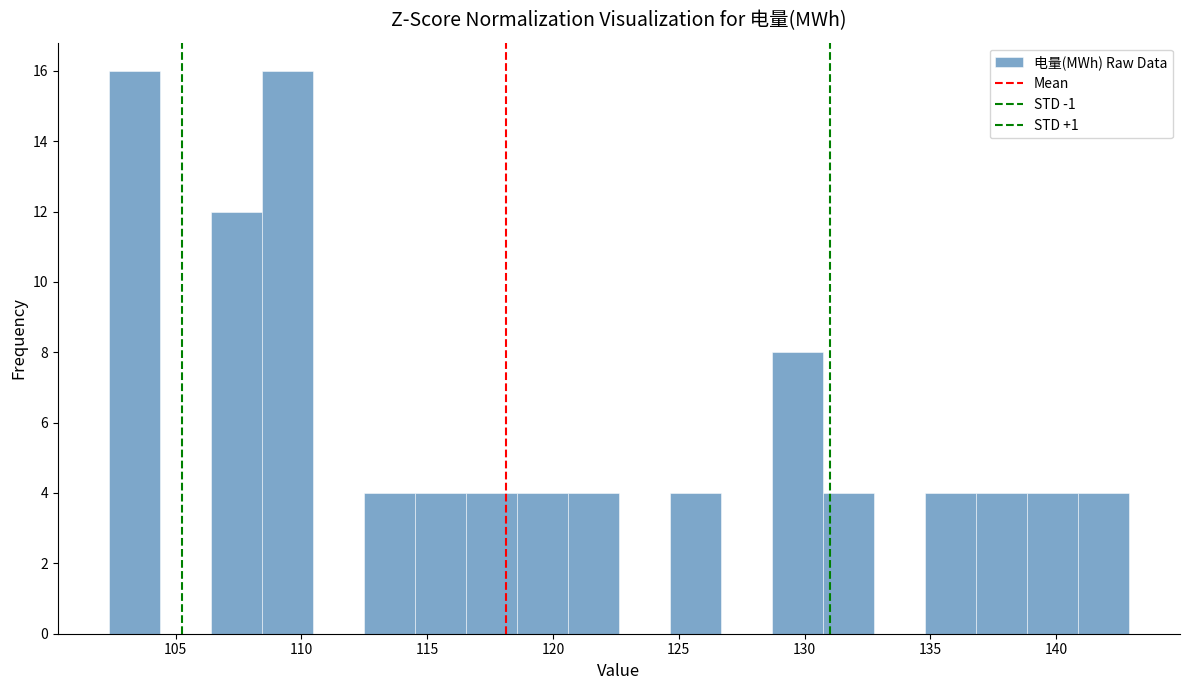

Reading left to right, transcribe this chart: for each bar, give the range it covers on the x-axis and its height. Neither the bar edges nor the heights are printed on the chart, so give them approximately, as read against the axes.

102.5 to 104.5: 16
104.5 to 106.5: 0
106.5 to 108.5: 12
108.5 to 110.5: 16
110.5 to 112.5: 0
112.5 to 114.5: 4
114.5 to 116.5: 4
116.5 to 118.5: 4
118.5 to 120.5: 4
120.5 to 122.5: 4
122.5 to 124.5: 0
124.5 to 126.5: 4
126.5 to 128.5: 0
128.5 to 130.5: 8
130.5 to 133.0: 4
133.0 to 135.0: 0
135.0 to 137.0: 4
137.0 to 139.0: 4
139.0 to 141.0: 4
141.0 to 143.0: 4